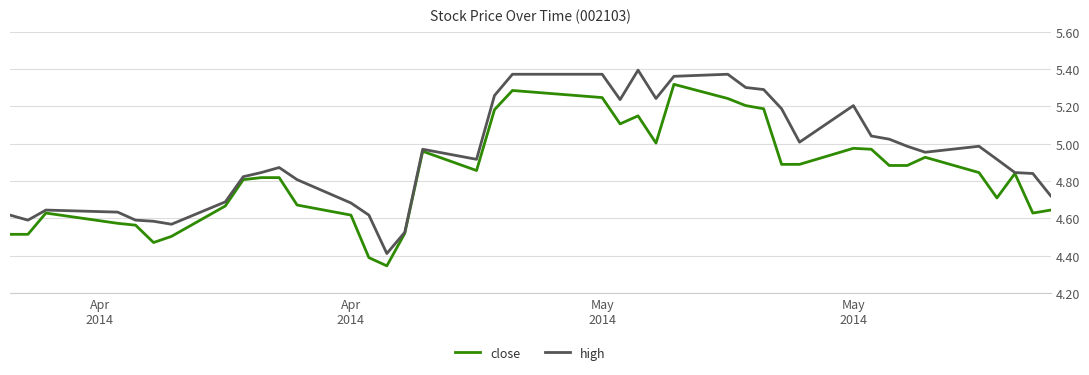

List the series in order of their peak value, highest first.

high, close